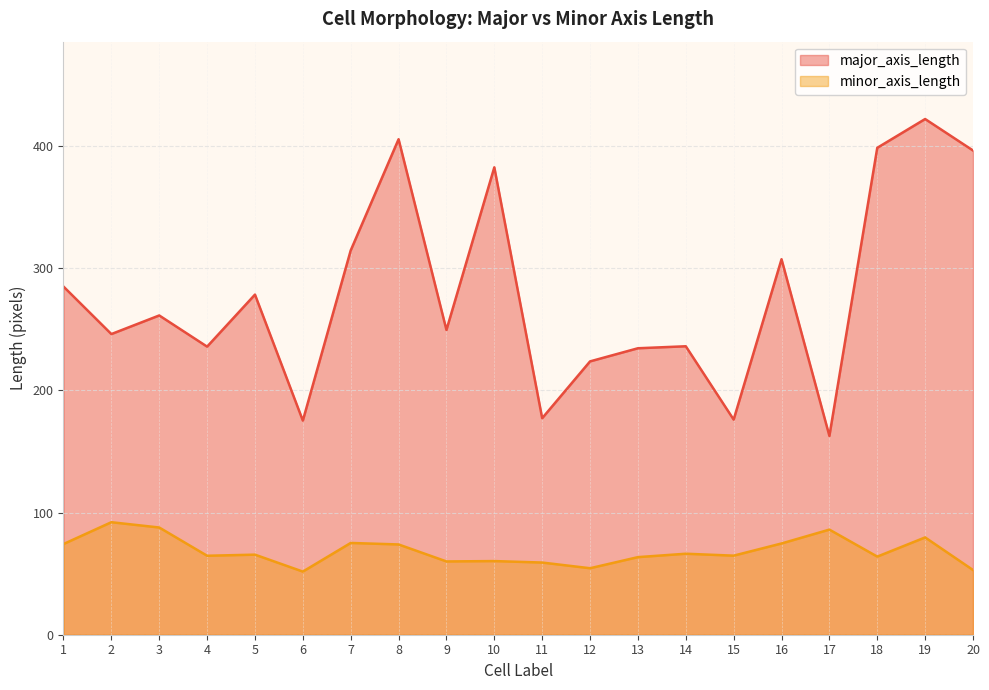

How many data points in major_axis_length are less than 261?

10